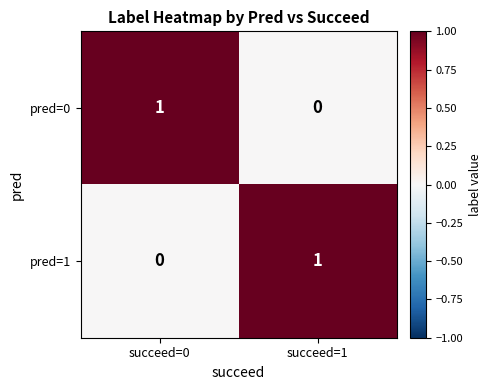

The pred=1 series shows 1 at succeed=1. True or false?

True